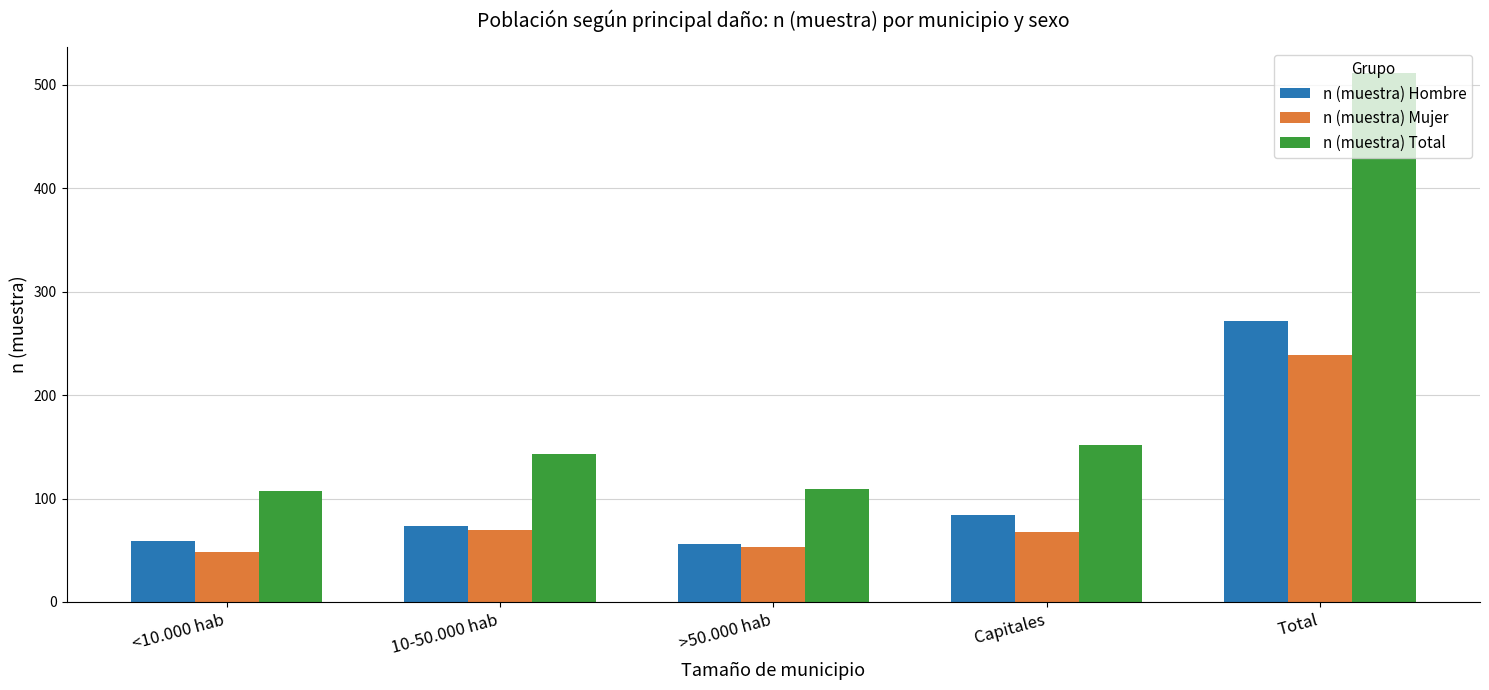

List the series in order of their peak value, highest first.

n (muestra) Total, n (muestra) Hombre, n (muestra) Mujer